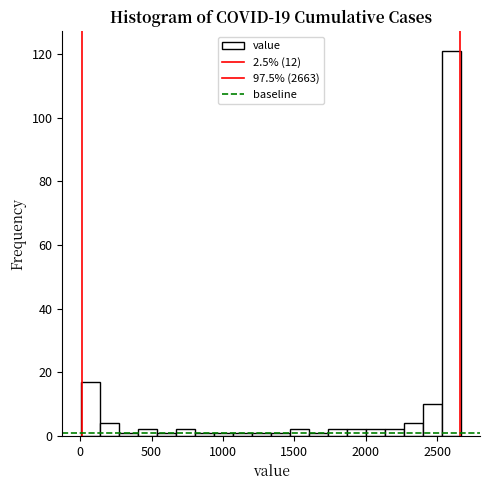

Read against the x-axis, roughly where is the centre of the tallest bar?

2600